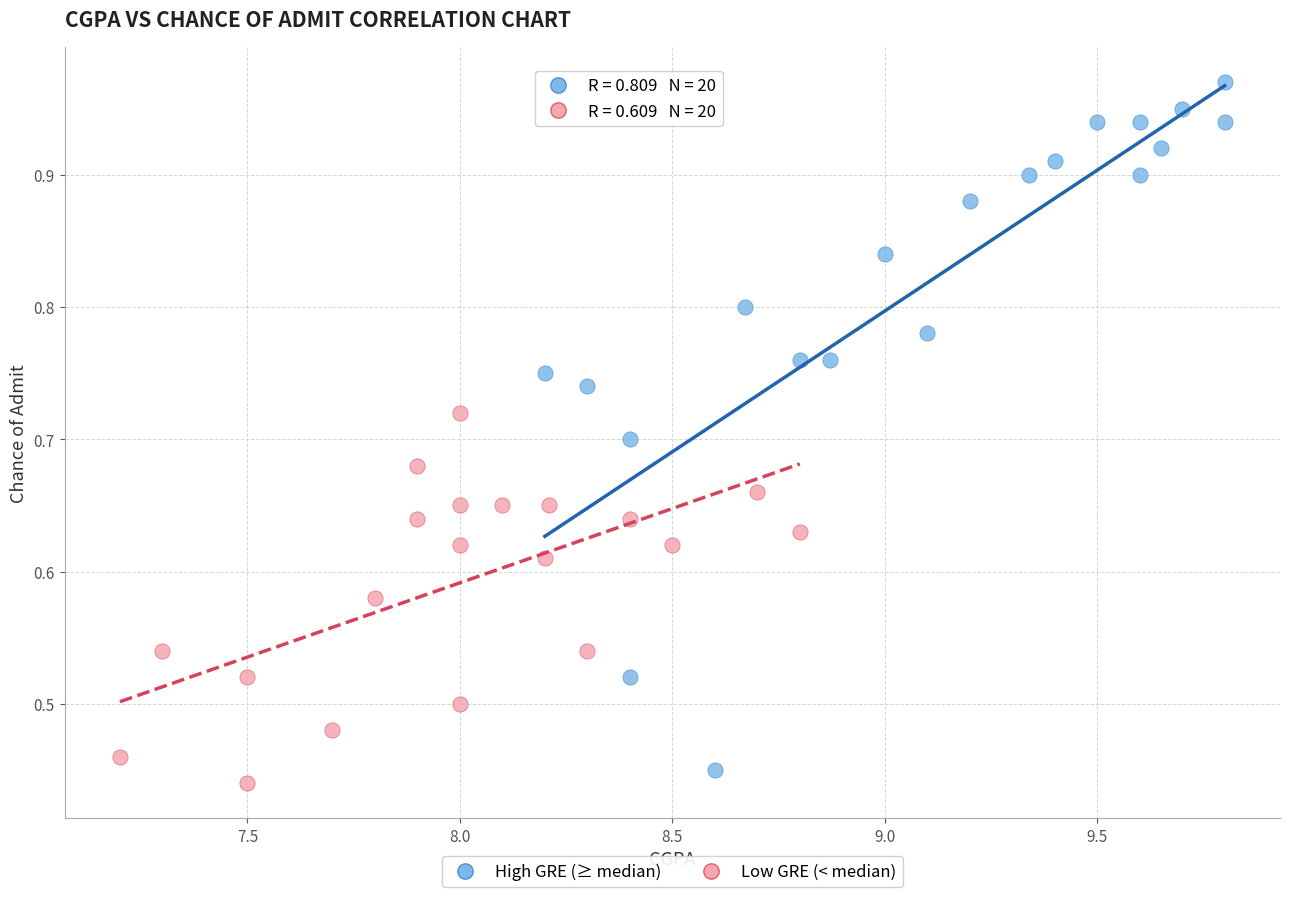

Which series contains the lowest Y value?

Low GRE (< median)